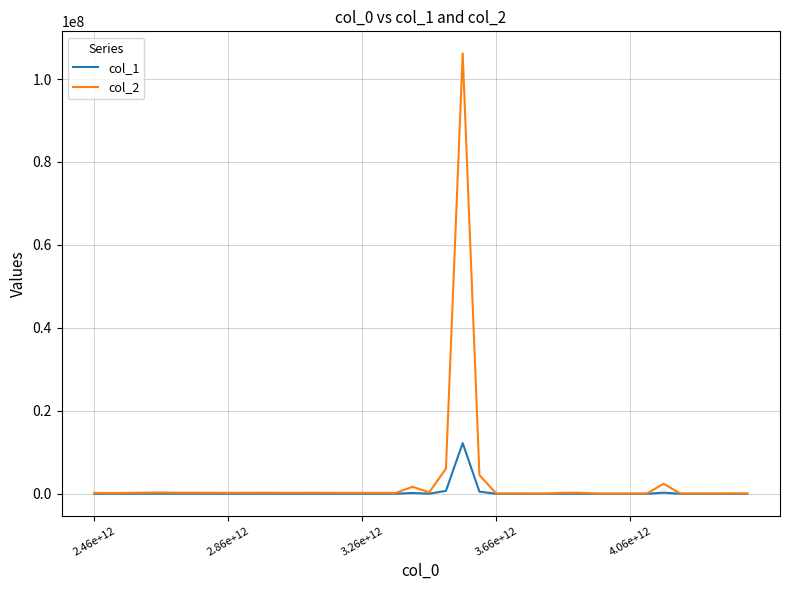

Which series has the largest range (max minus min)?

col_2